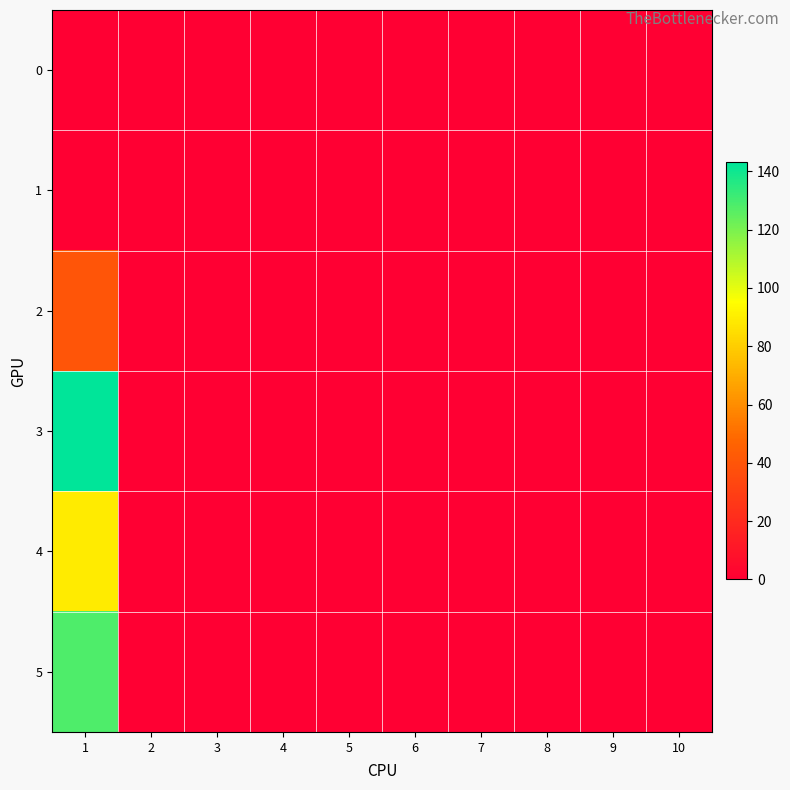

Rank the series at 5 from lowest to highest value.

0, 1, 2, 3, 4, 5